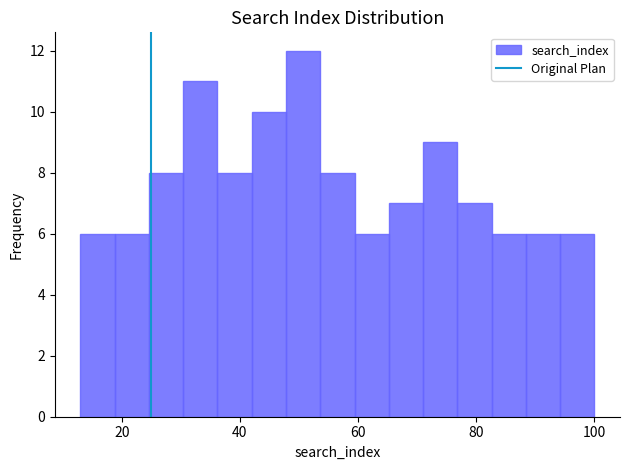

Read against the x-axis, roughly where is the centre of the tallest bar?

50